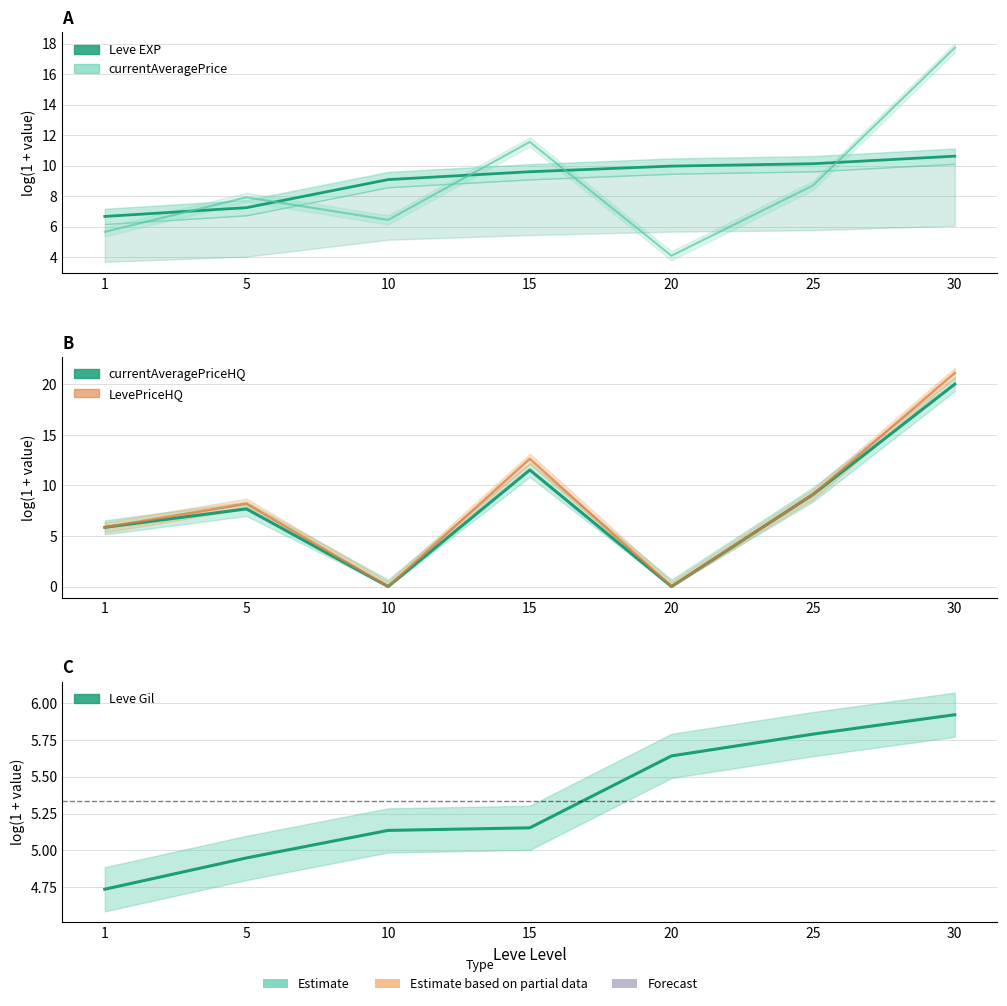

Where is currentAveragePrice nearest to the value 10?

25